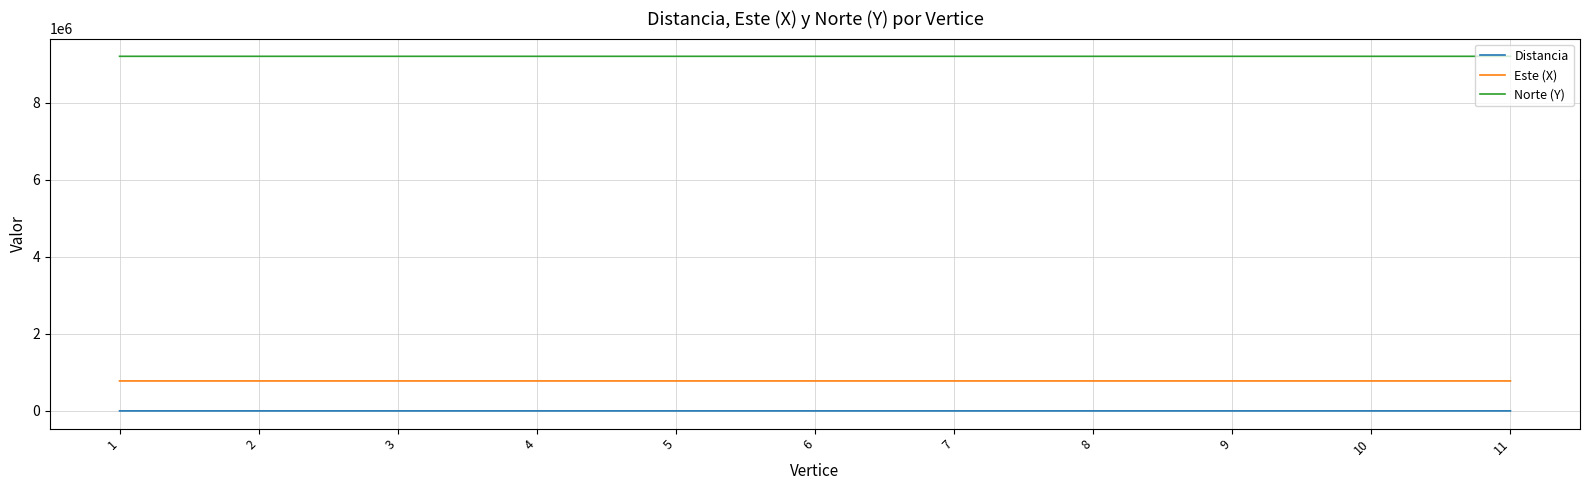

Which series has the largest total across all categories?

Norte (Y)